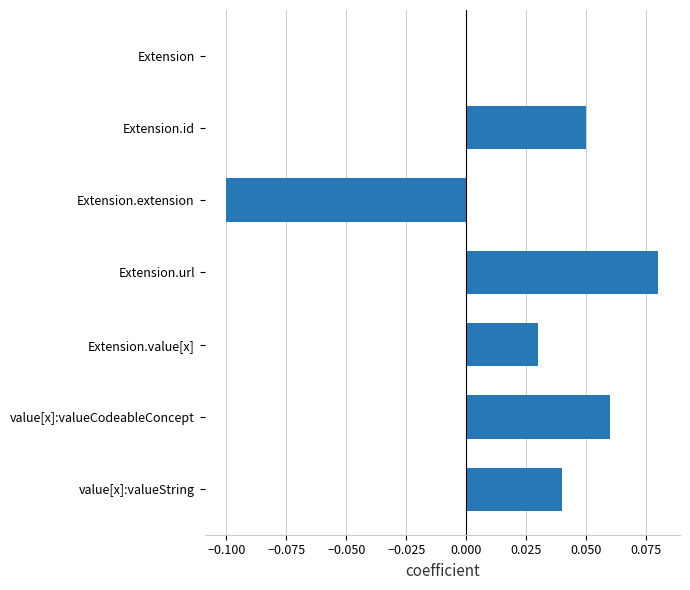

How many categories are shown in the chart?

7